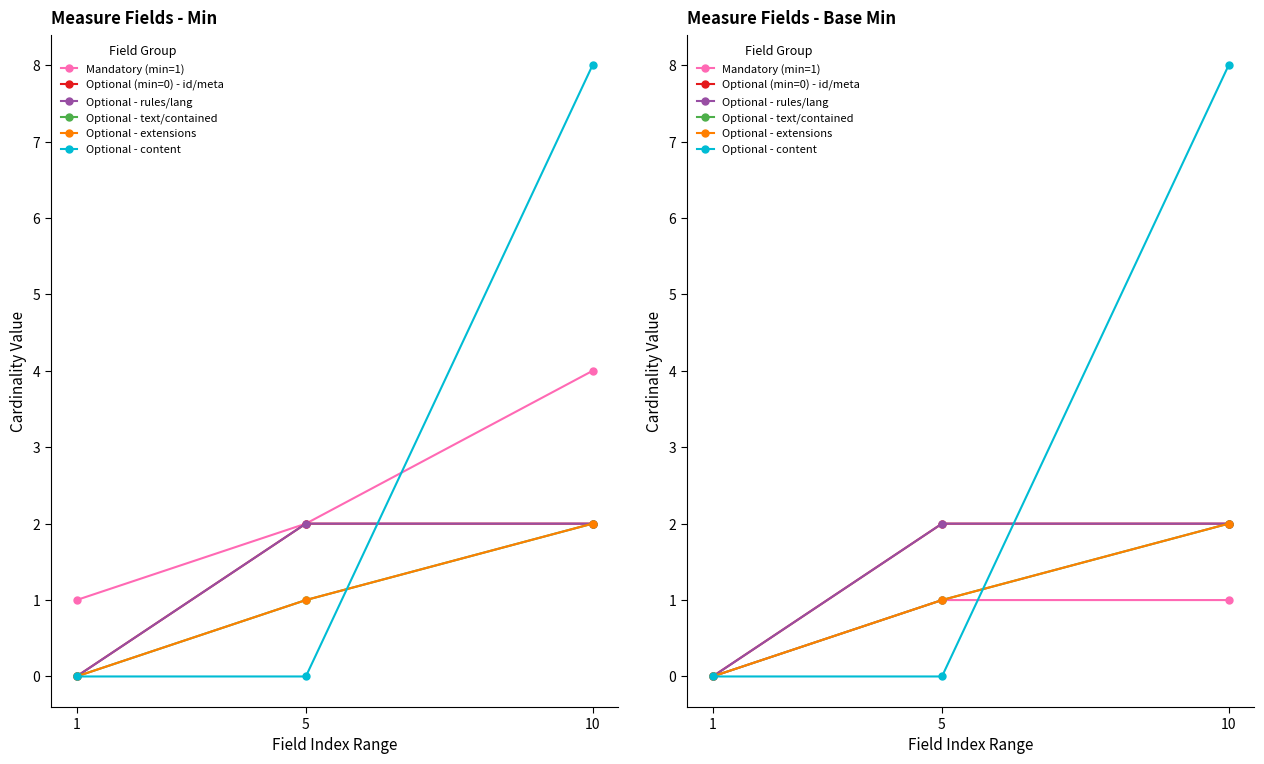

Which has a higher value, 5 or 10?

5